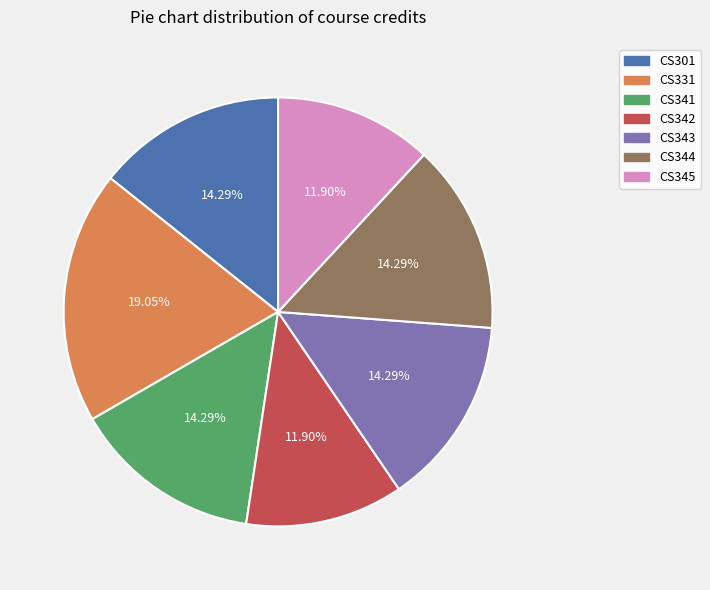

Between CS345 and CS344, which is larger?

CS344